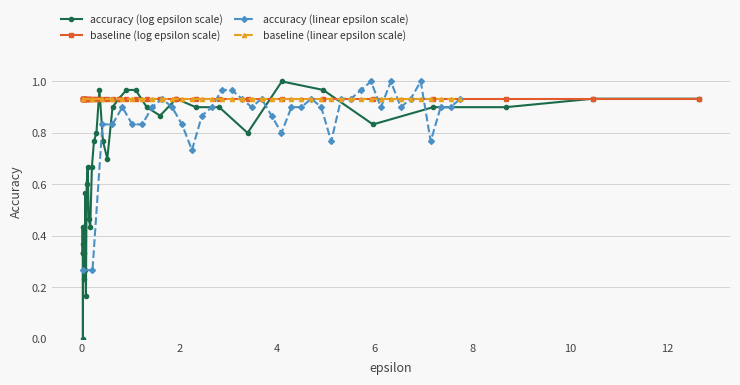

How many data points does each series have?

39